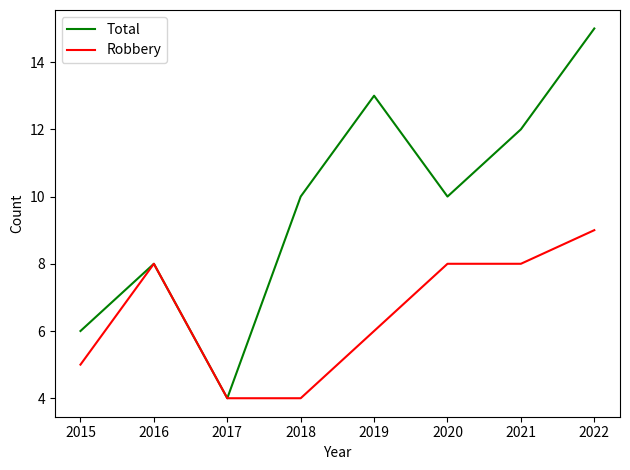

How many lines are shown in the chart?

2